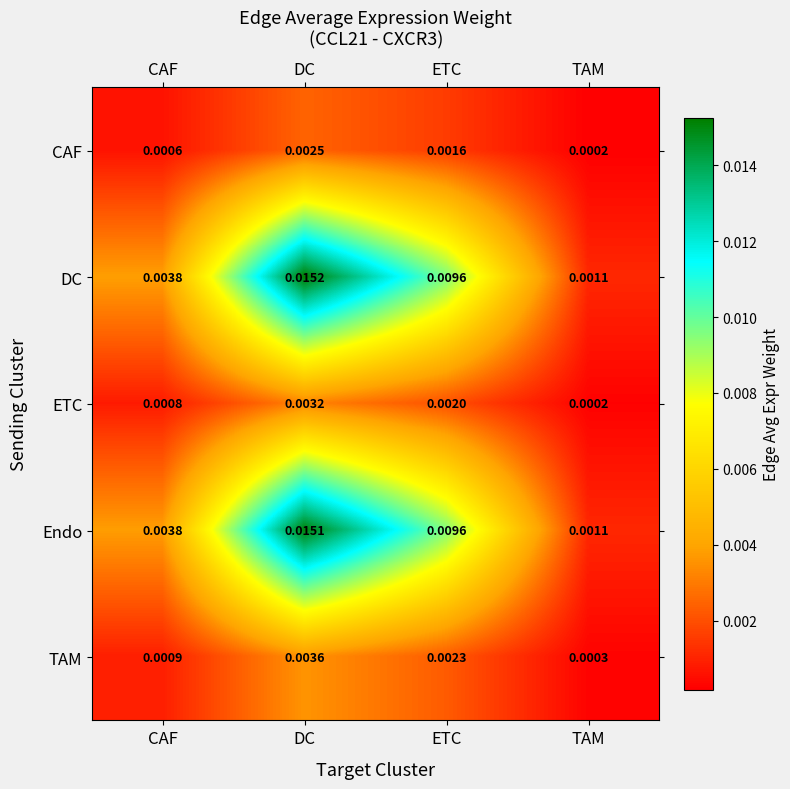

Which category has the lowest value in the DC series?

TAM